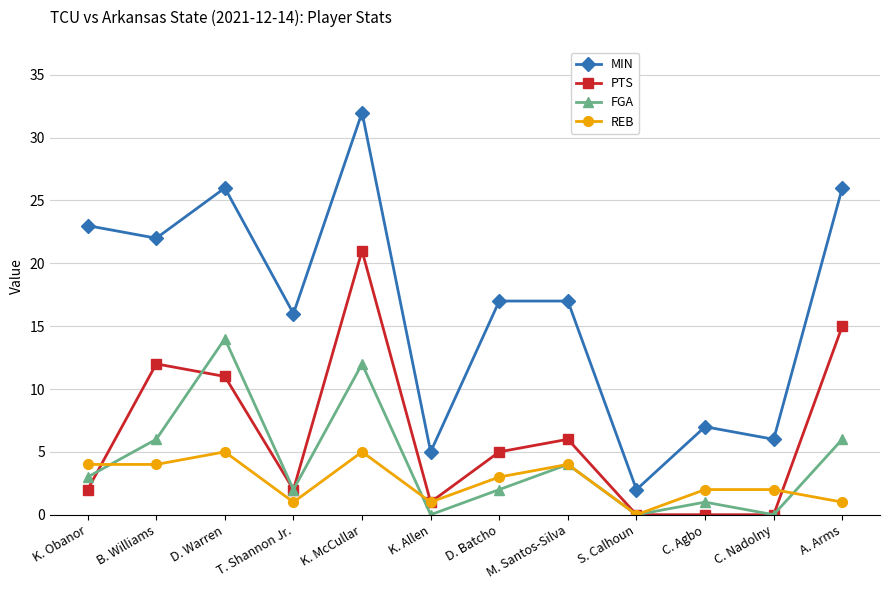

What is the spread (max minus min) of values at D. Warren?

21